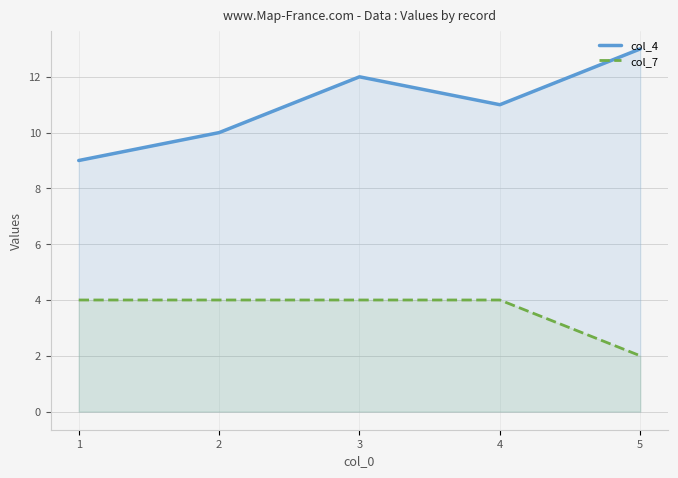

True or false: col_7 and col_4 cross at least once.

False